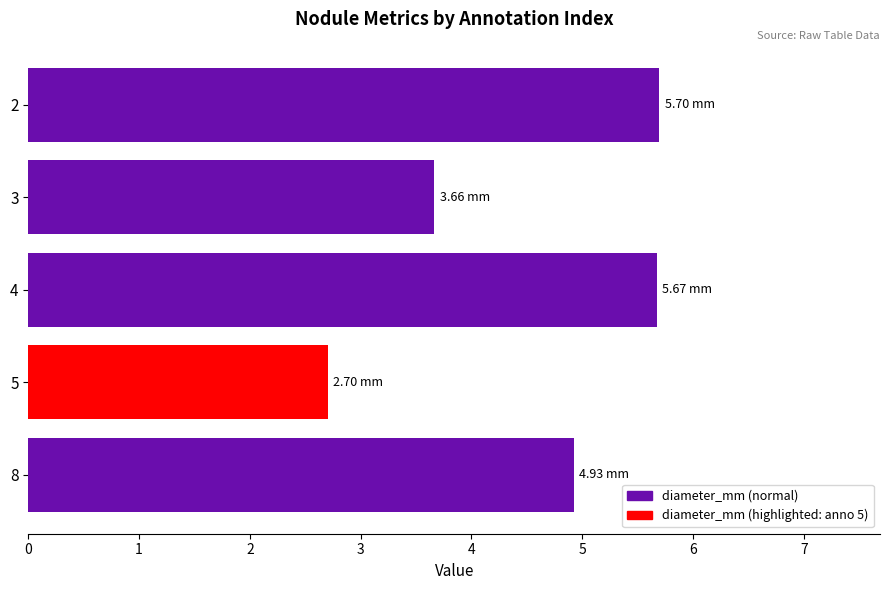

What is the average value?

4.5